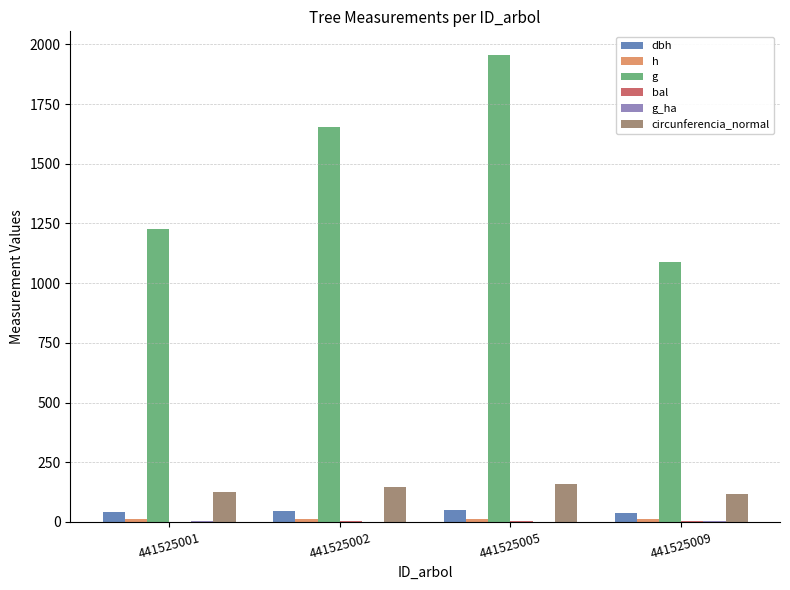

What is the average value of the g_ha series?

1.3